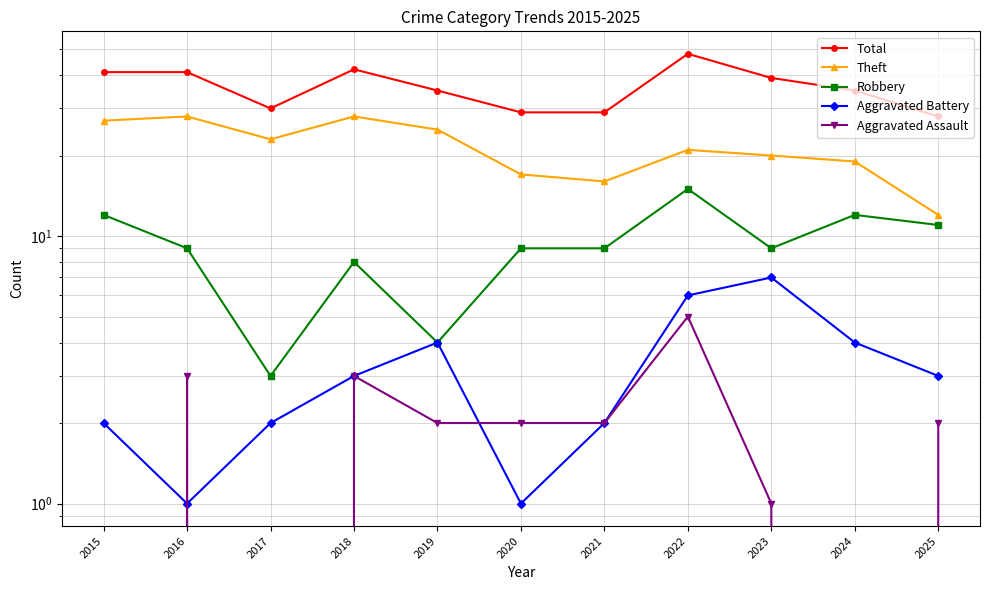

Is it true that Aggravated Battery equals 2 at 2015?

True